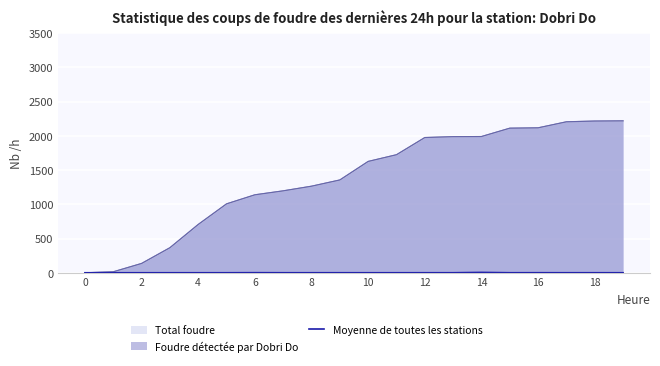

The value at 10 is 0.0. True or false?

False